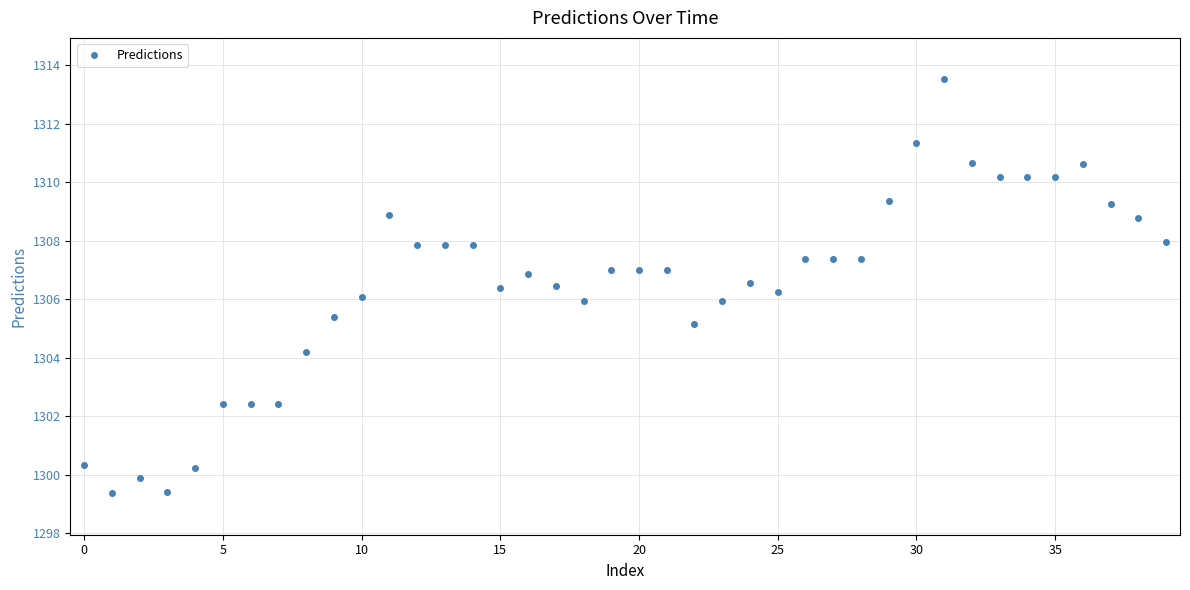

True or false: the data has more than 2 interior local peaks.

True